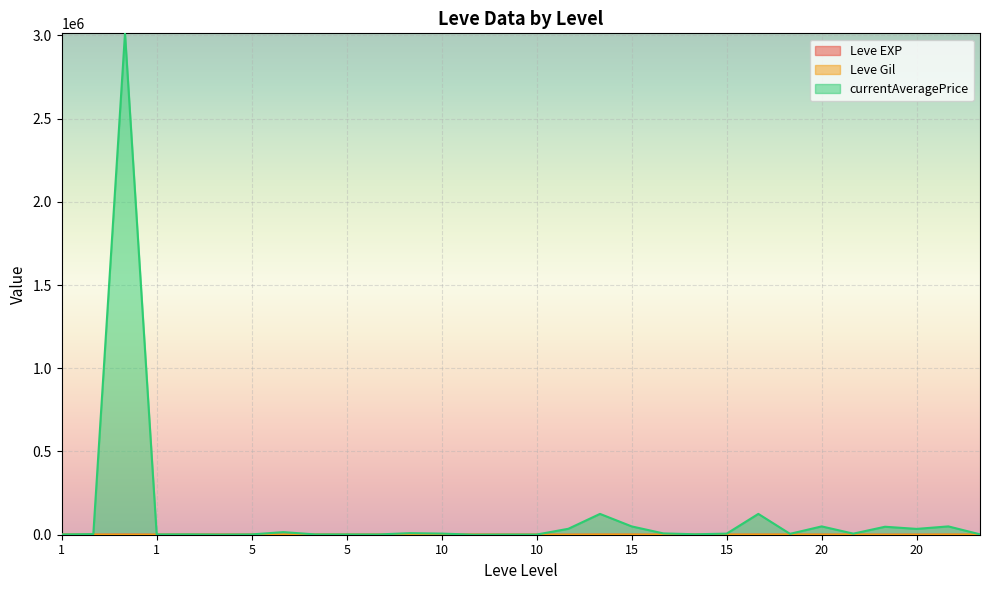

What is the value of the Leve EXP point at the 22nd from the left?

18